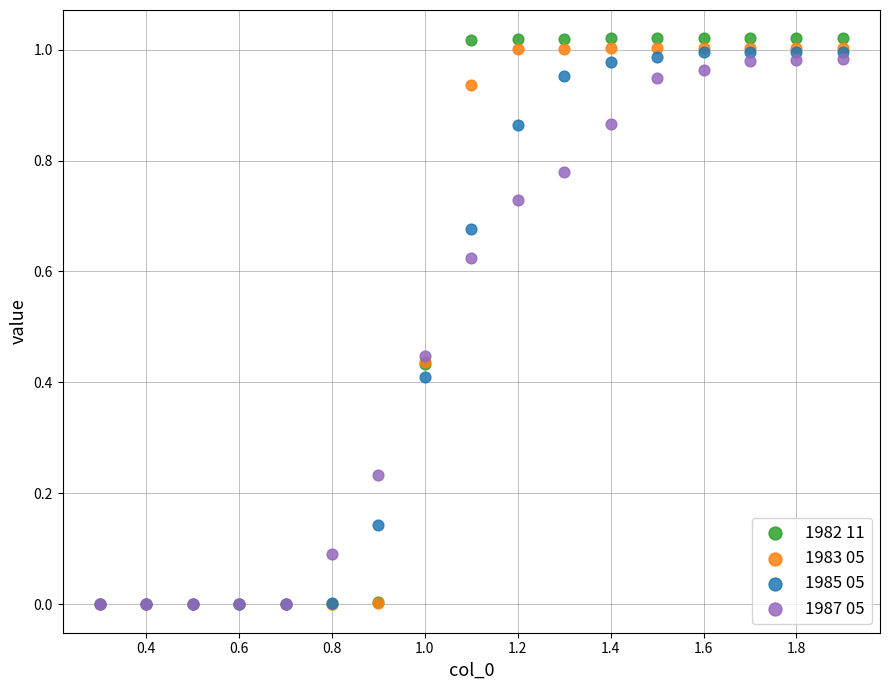

Which series has the largest Y range (max minus min)?

1982 11